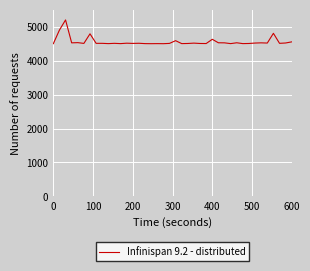

What is the greatest value displayed?

5200.0